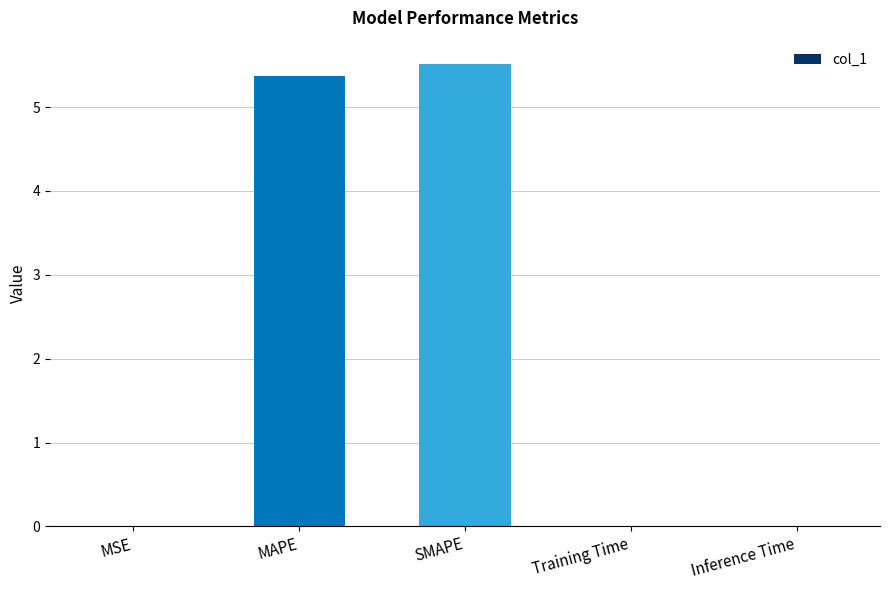

True or false: the data shows 5.5 at SMAPE.

True